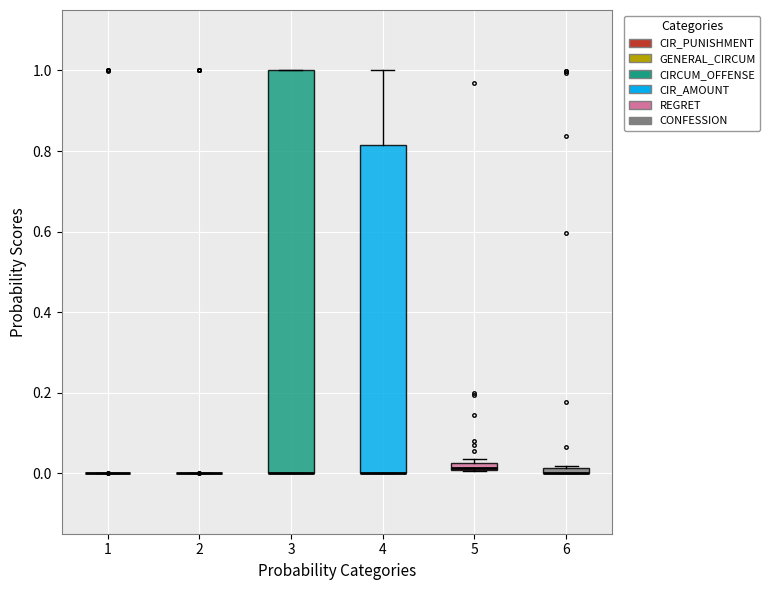

Comparing the boxes themselves (not the whiskers), which one is the tallest?

3